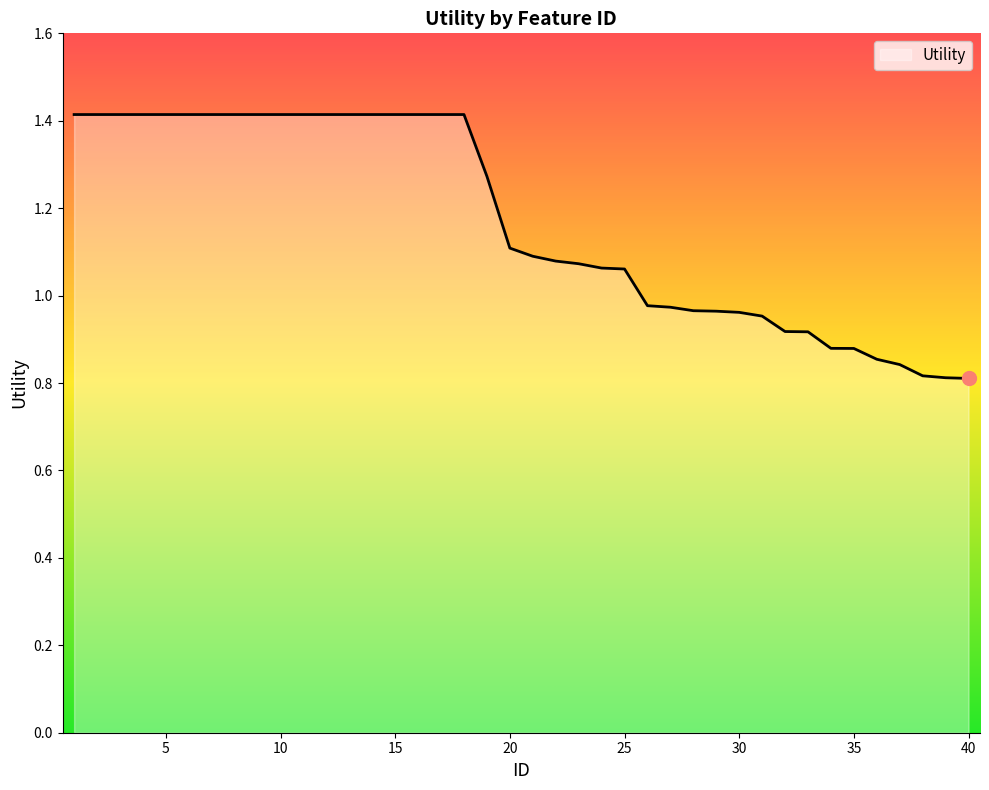

What is the maximum value shown in the chart?

1.4